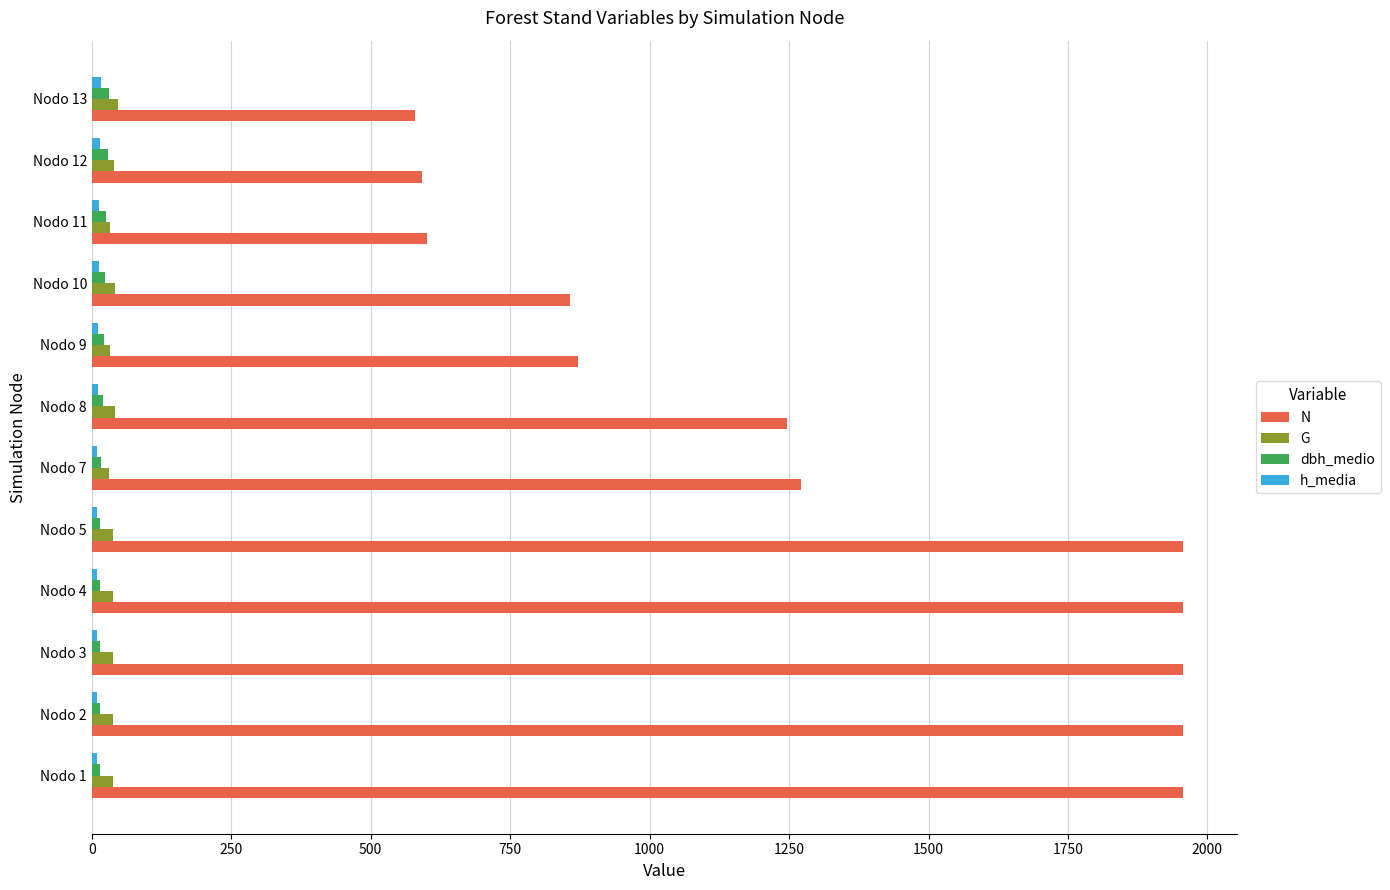

What is the greatest value displayed?

1955.8